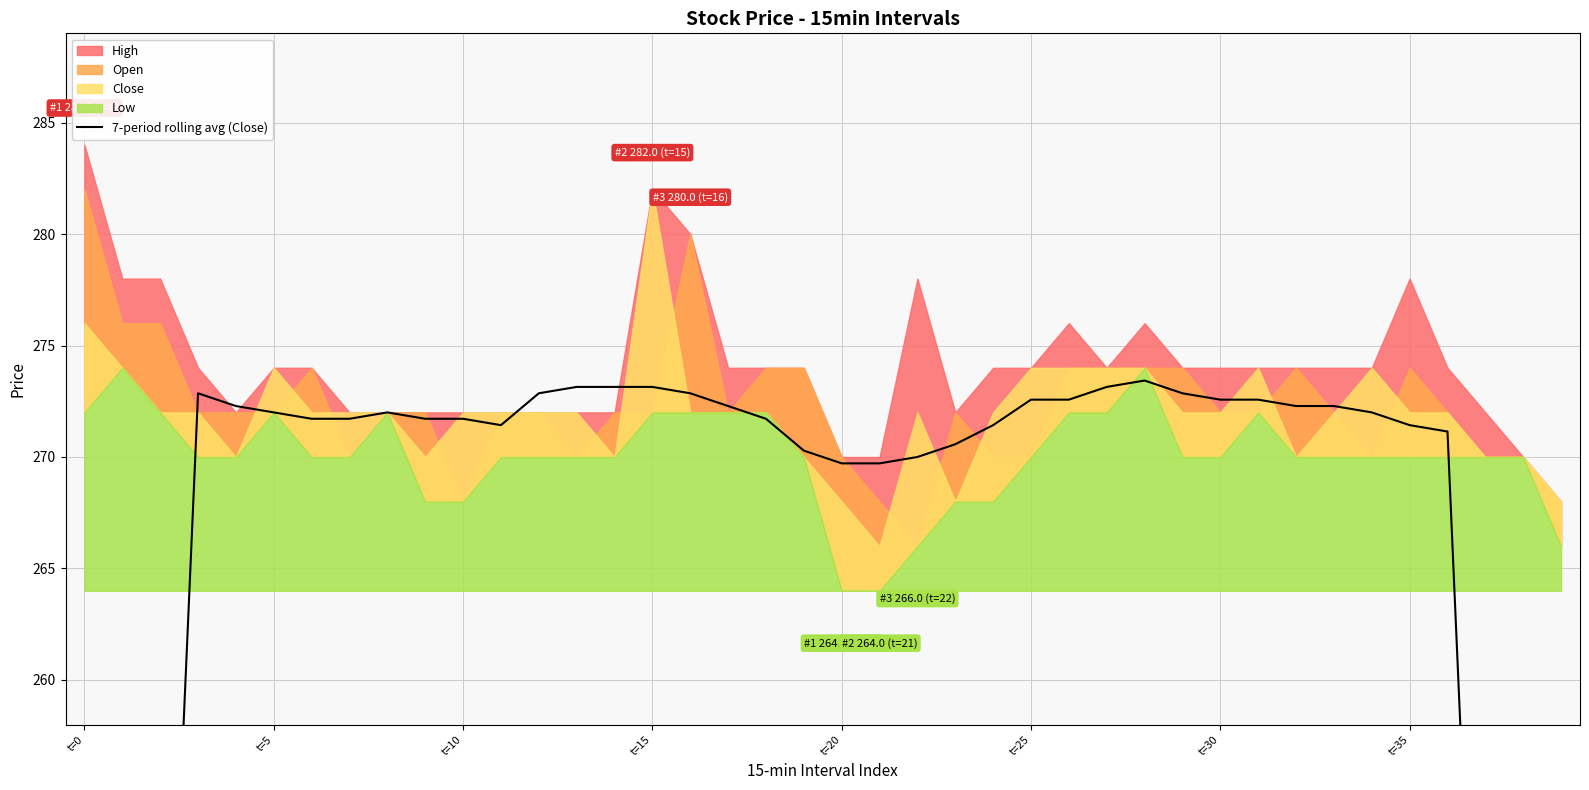

What is the difference between the maximum and second lowest values?

117.1